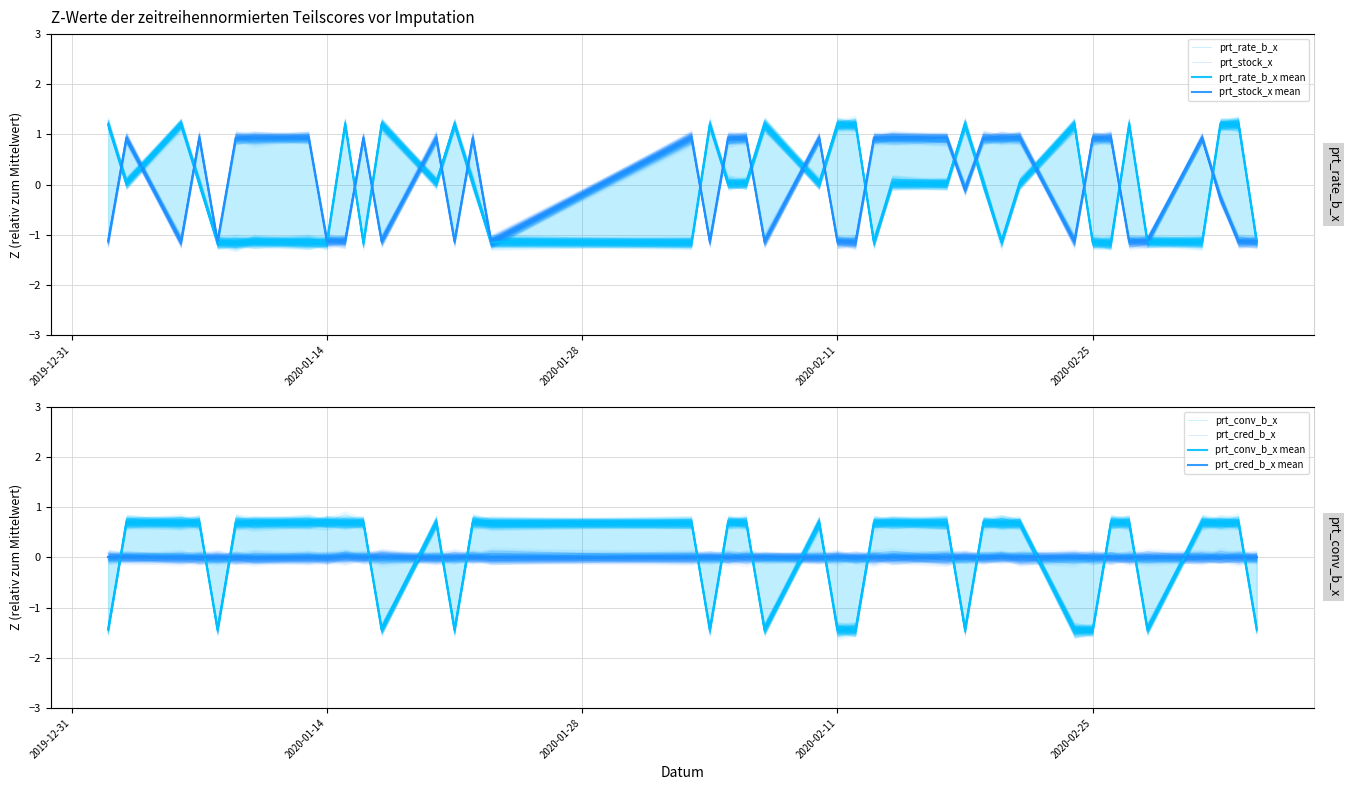

In prt_conv_b_x, how many points are higher than both neighbors (excluding endpoints)?

2